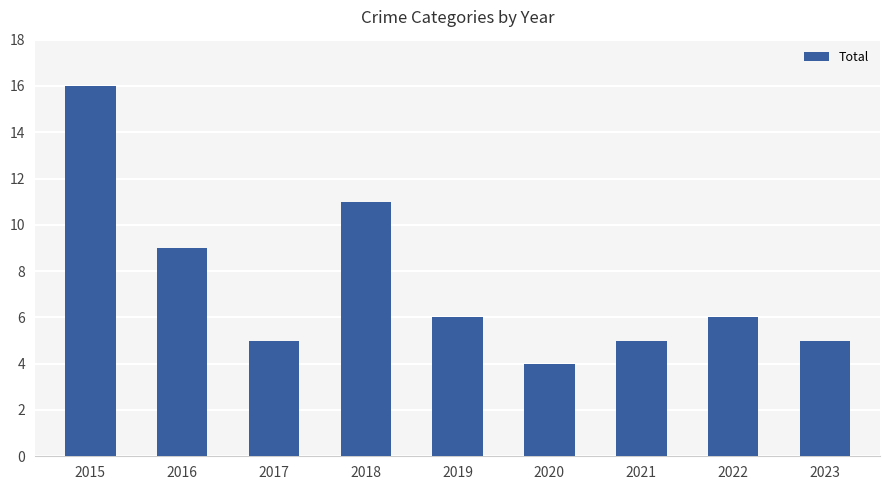

Reading right to left, transcribe all the data shown in this chart.

5	6	5	4	6	11	5	9	16